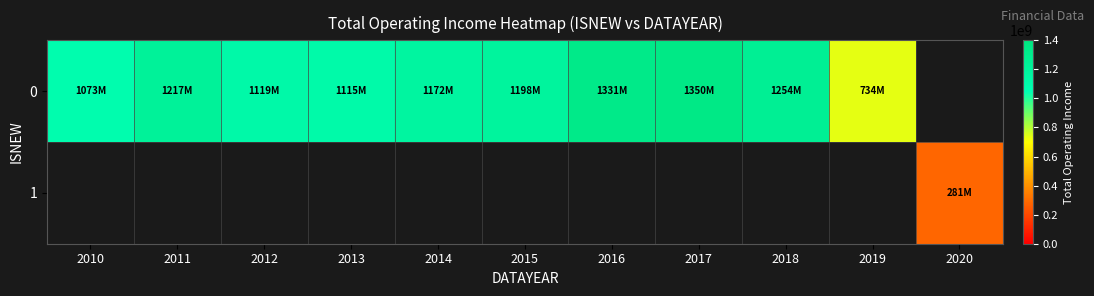

What is the minimum value shown in the chart?

281468869.6